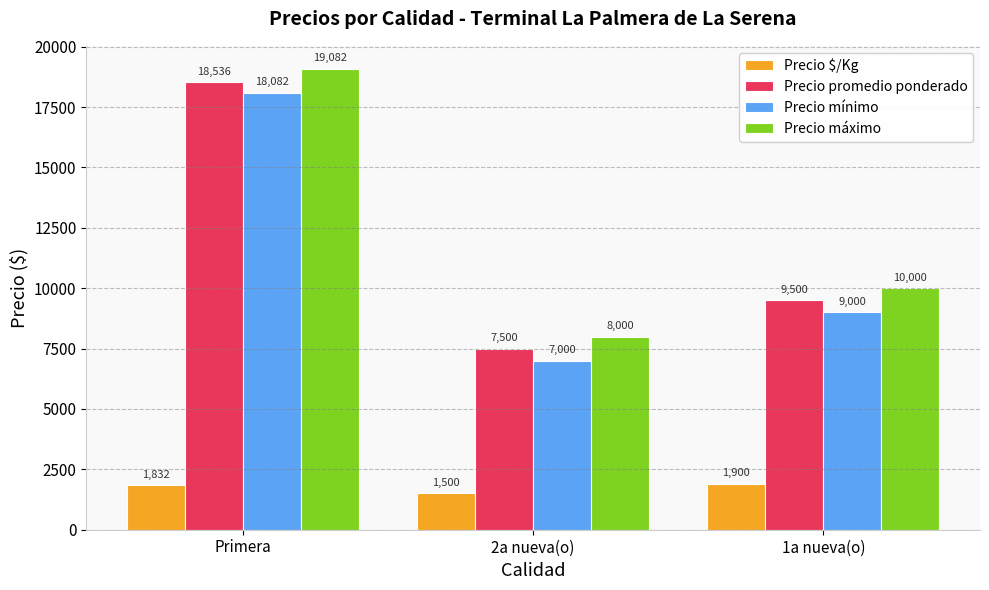

Reading left to right, list all the values displayed in this chart.

Precio $/Kg: Primera=1832	2a nueva(o)=1500	1a nueva(o)=1900
Precio promedio ponderado: Primera=18536	2a nueva(o)=7500	1a nueva(o)=9500
Precio mínimo: Primera=18082	2a nueva(o)=7000	1a nueva(o)=9000
Precio máximo: Primera=19082	2a nueva(o)=8000	1a nueva(o)=10000